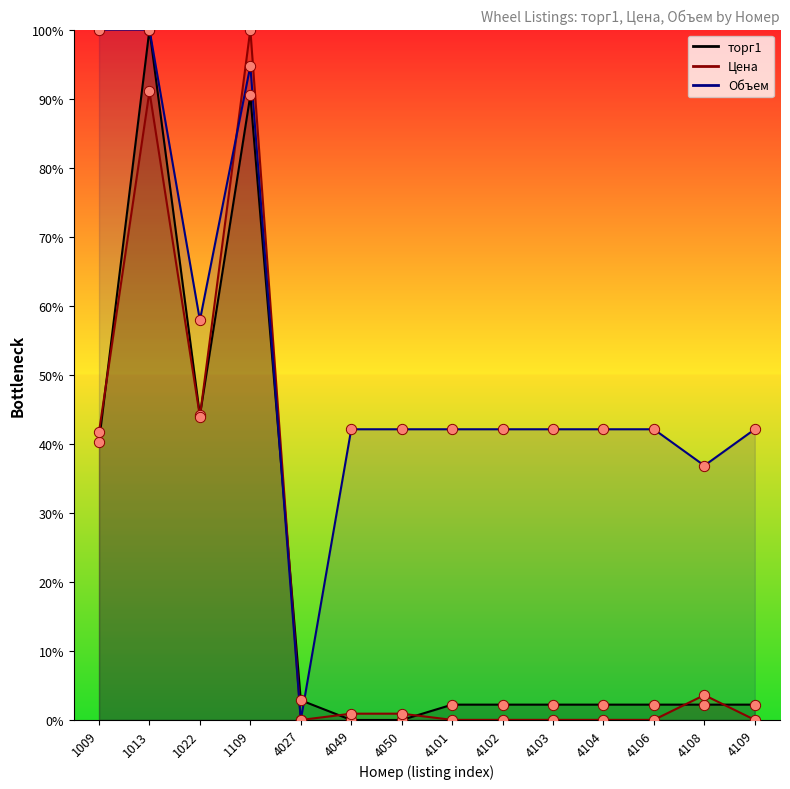

Is the value of Объем at 1013 greater than the value of торг1 at 4050?

Yes